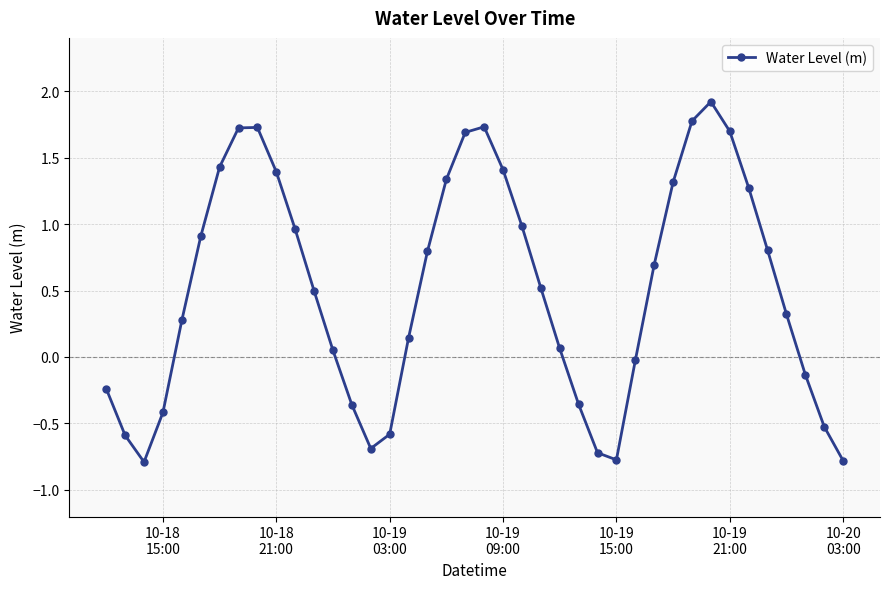

What is the minimum value shown in the chart?

-0.8